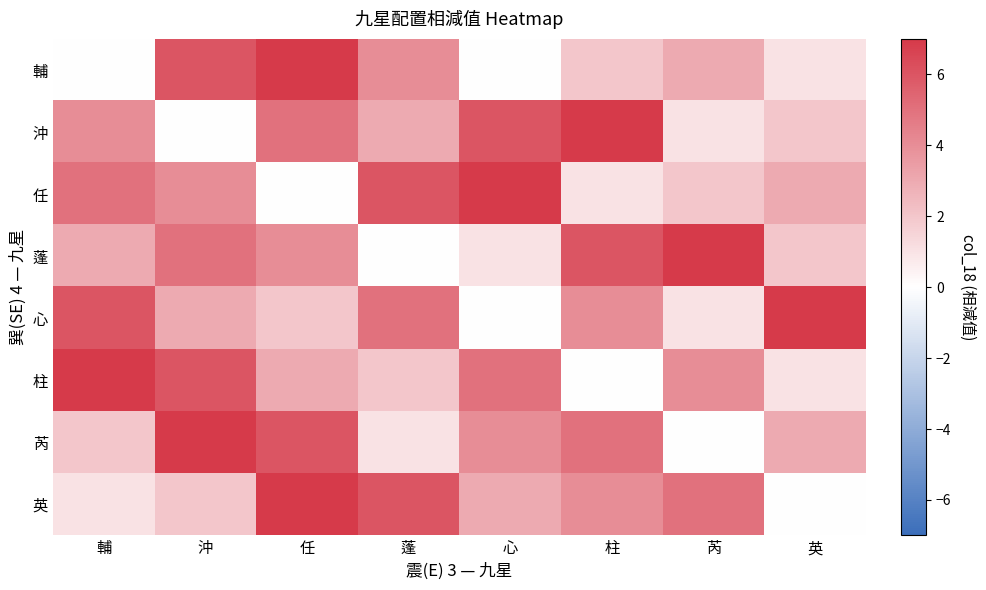

At how many categories does at least one series exceed 5?

8